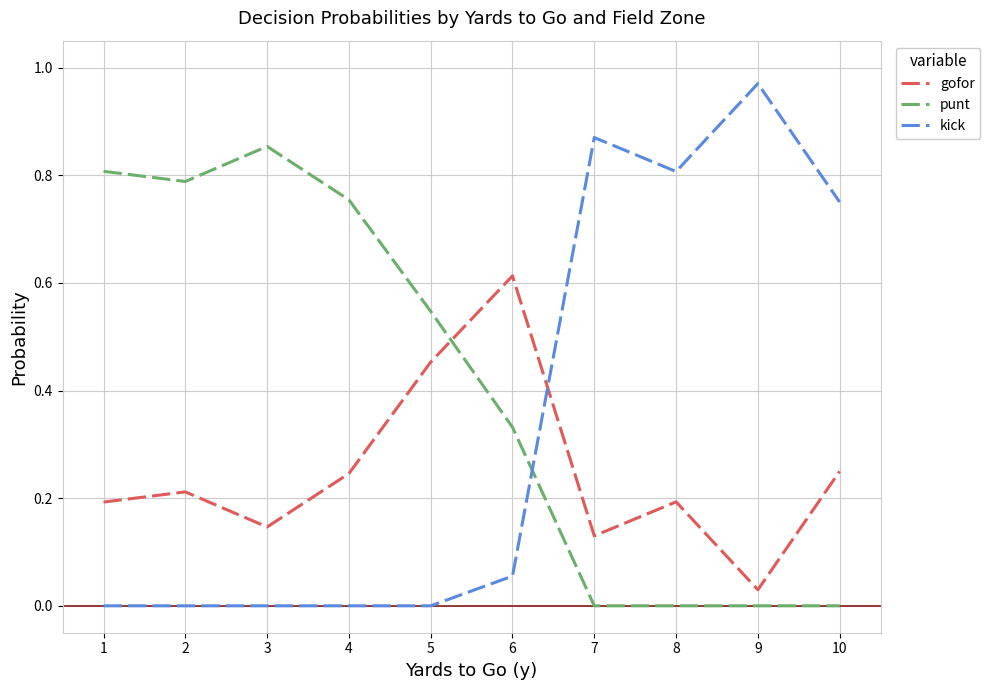

Count the punt values in the range 0 to 1.

10